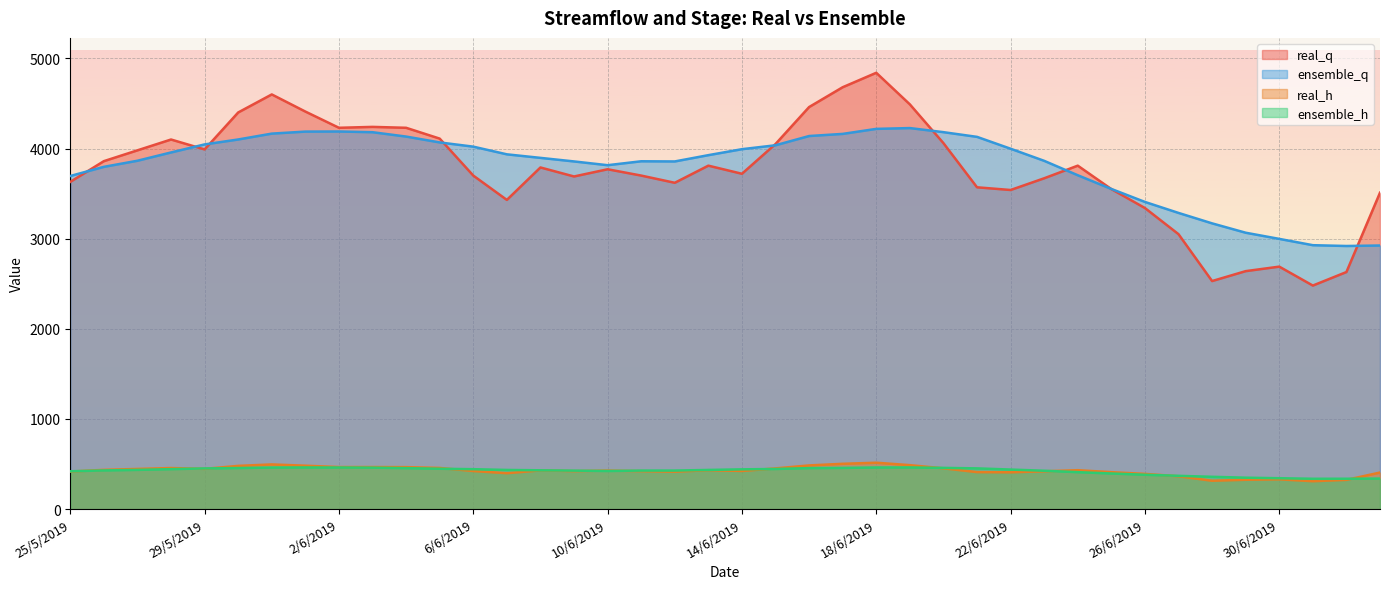

True or false: real_q has more than 0 interior local peaks.

True